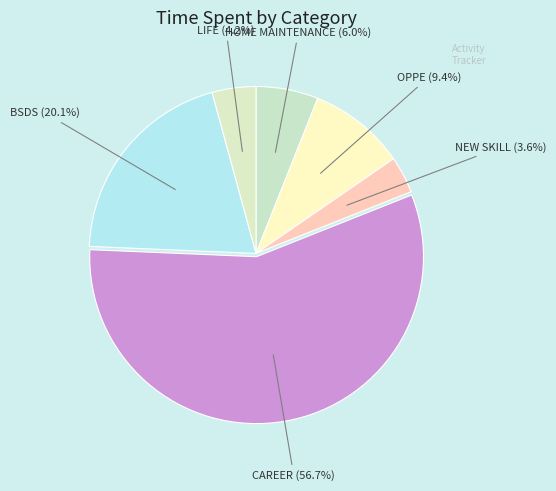

Count the number of slices in the pie.

6